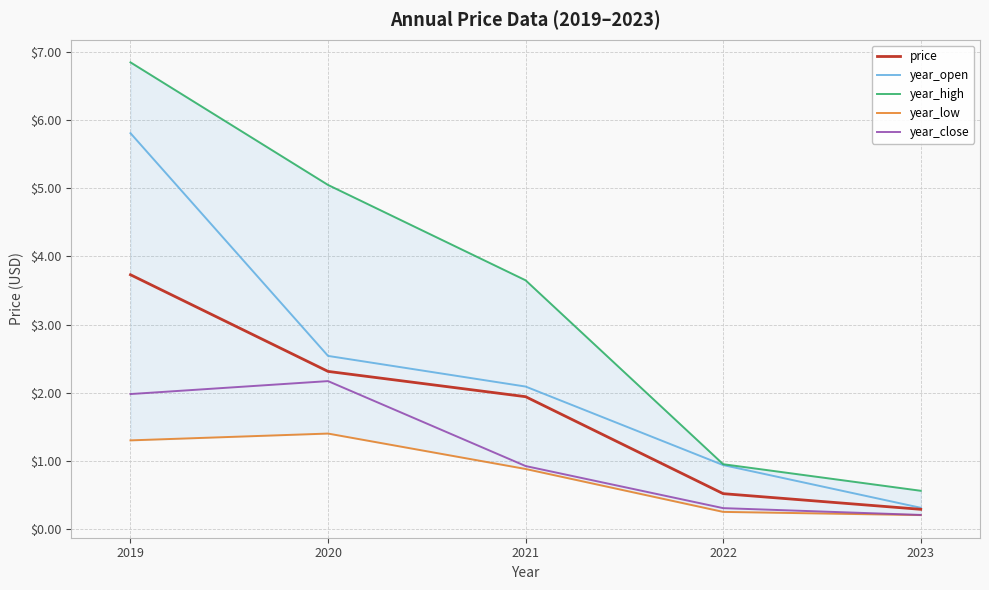

True or false: year_open and year_high intersect in this chart.

False